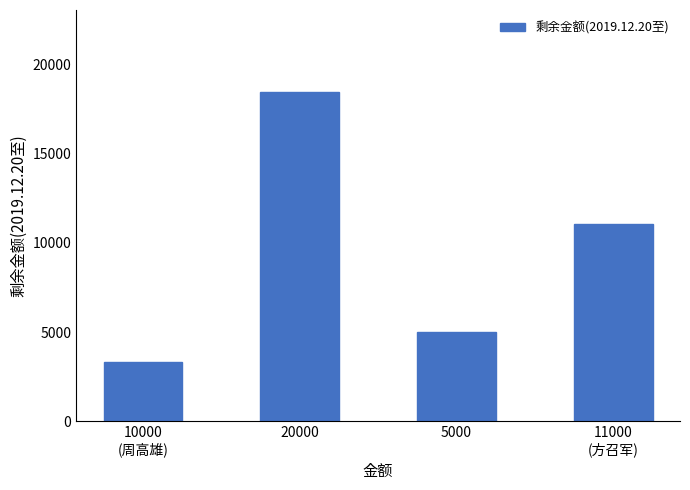

Rank the categories by value from lowest to highest.

10000
(周高雄), 5000, 11000
(方召军), 20000